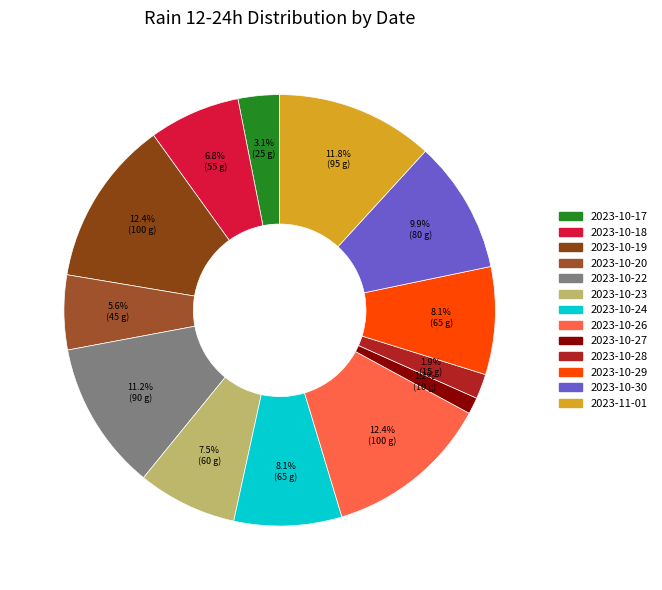

To the nearest percent, what is the difference between the largest and smallest slice percentages?

11%